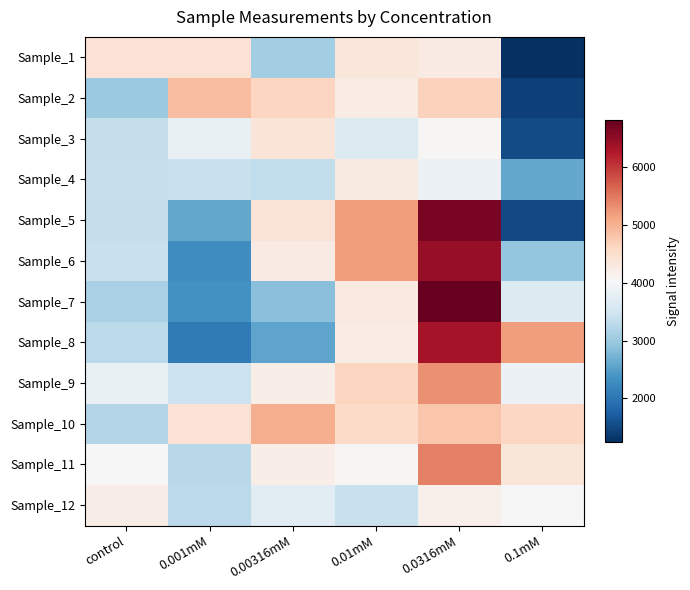

What is the difference between the maximum and minimum values in the Sample_1 series?

3193.0